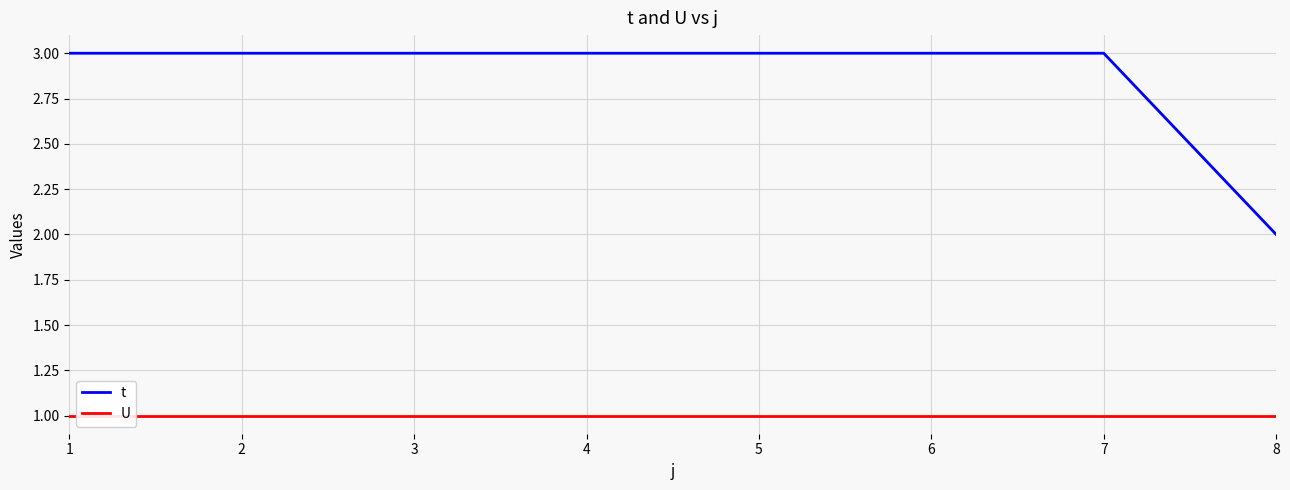

The value of U at 7 is 1. True or false?

True